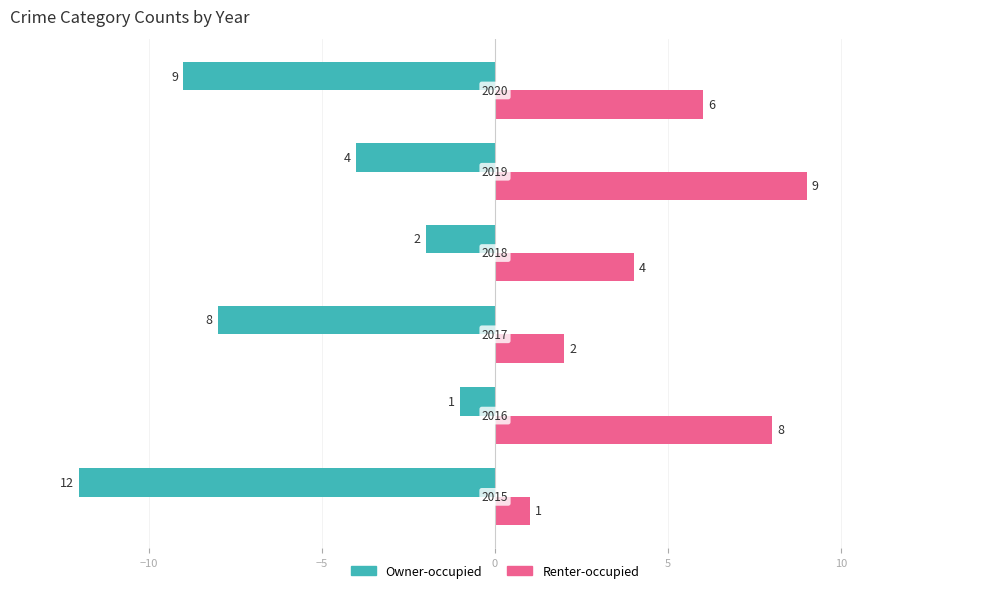

Which series has the largest total across all categories?

Renter-occupied